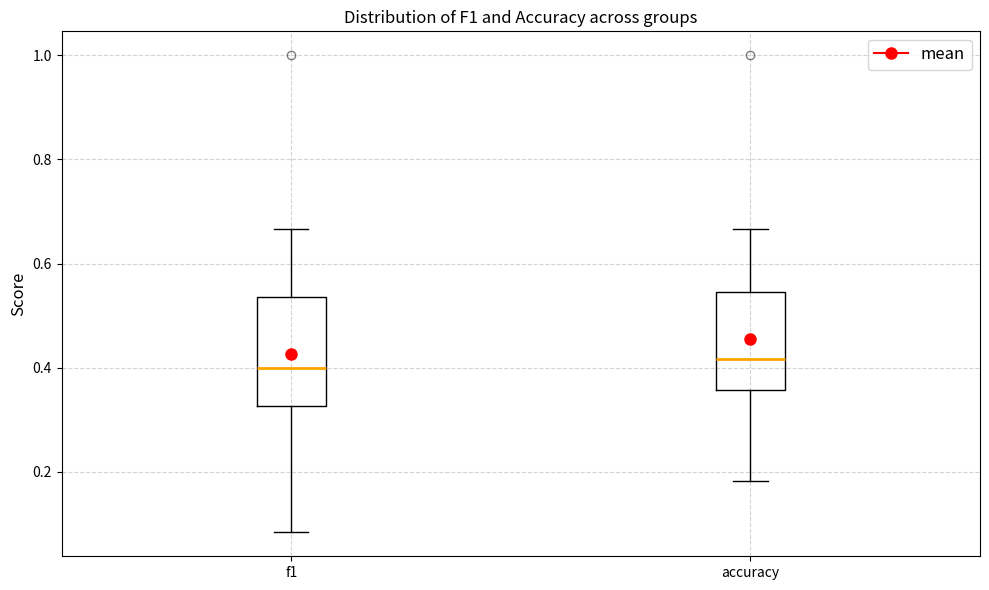

Reading left to right, transcribe this box plot: for each box, give where its median line is, the range the box spans, and where its two whiskers end, as read against the y-axis. The values are not printed on the chart, so give them approximately, as read against the axis.

f1: median 0.40, box 0.32 to 0.54, whiskers 0.08 to 0.66
accuracy: median 0.42, box 0.36 to 0.54, whiskers 0.18 to 0.66